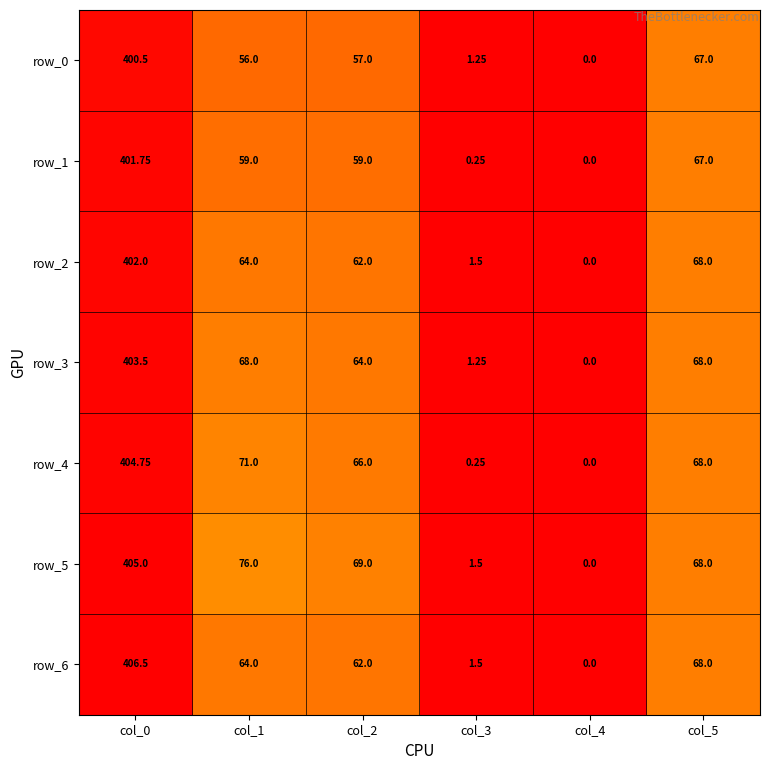

What is the spread (max minus min) of values at col_5?

1.0